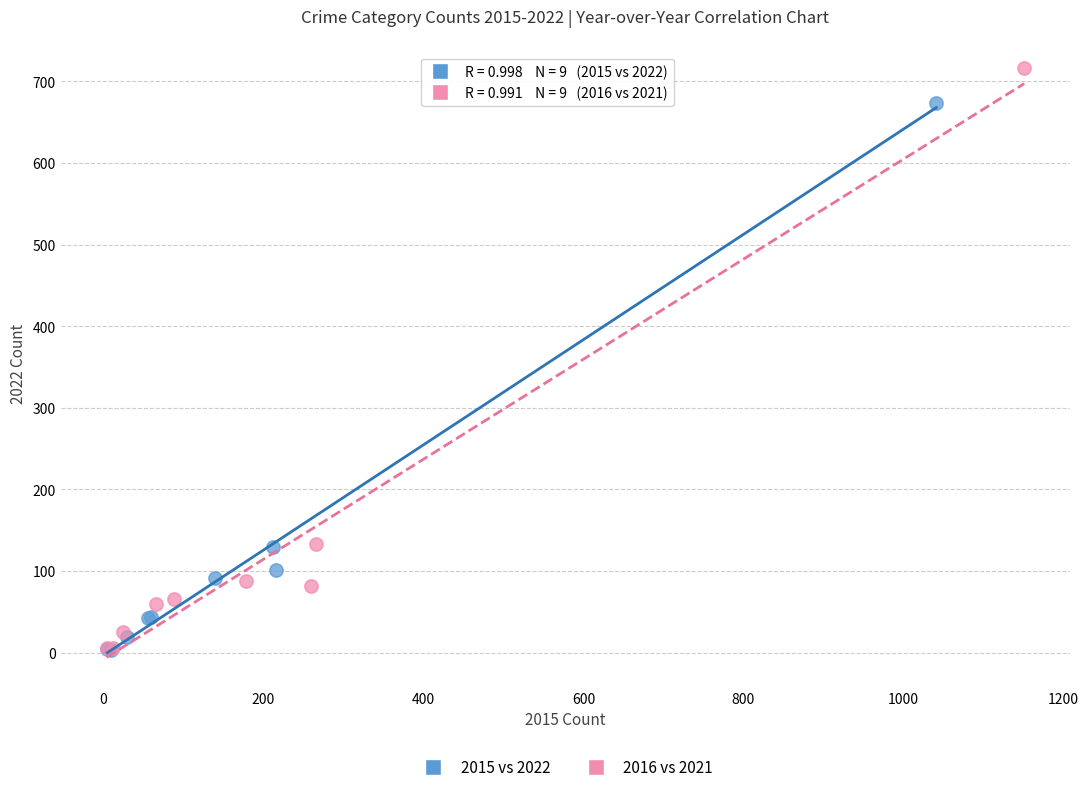

What are all the series names shown in the legend?

2015 vs 2022, 2016 vs 2021